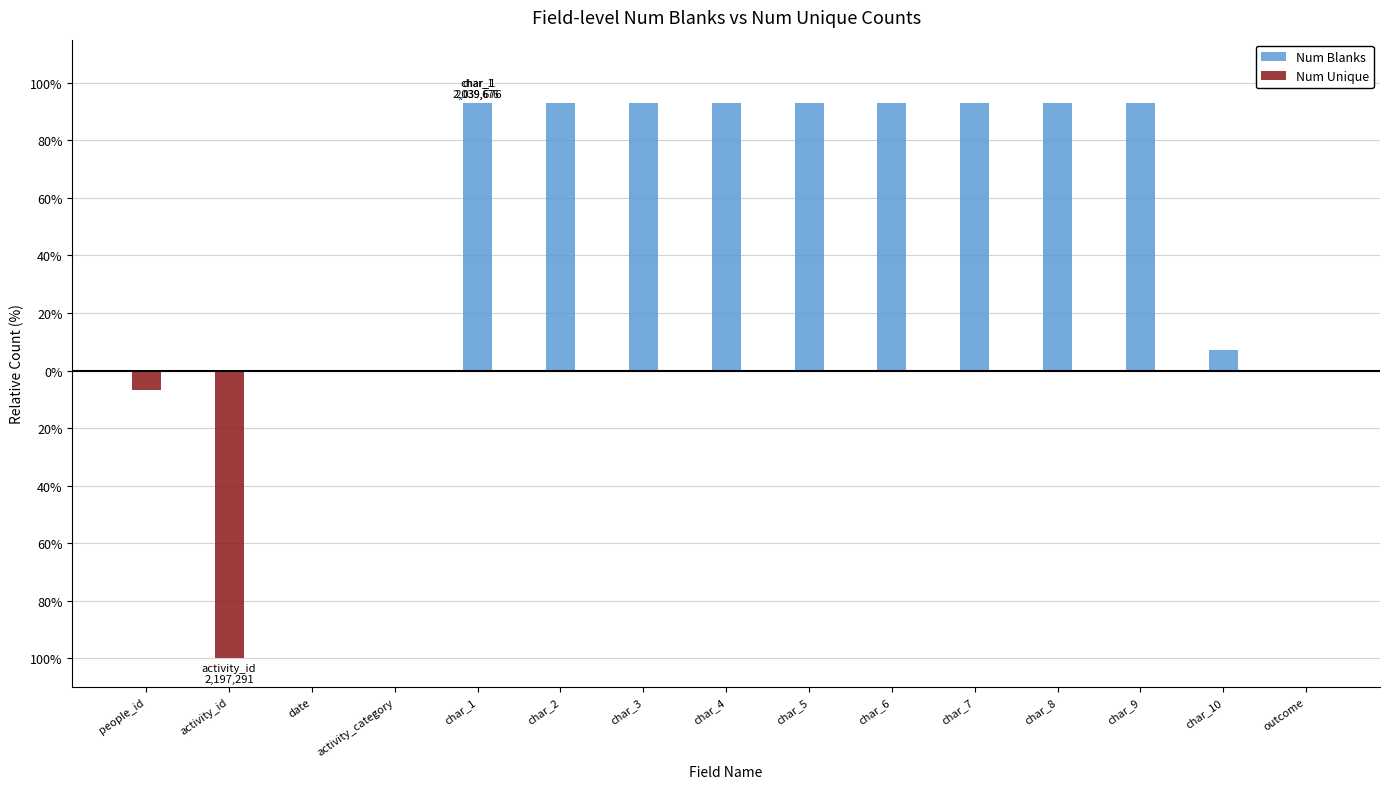

Where is Num Blanks nearest to the value 46?

char_10